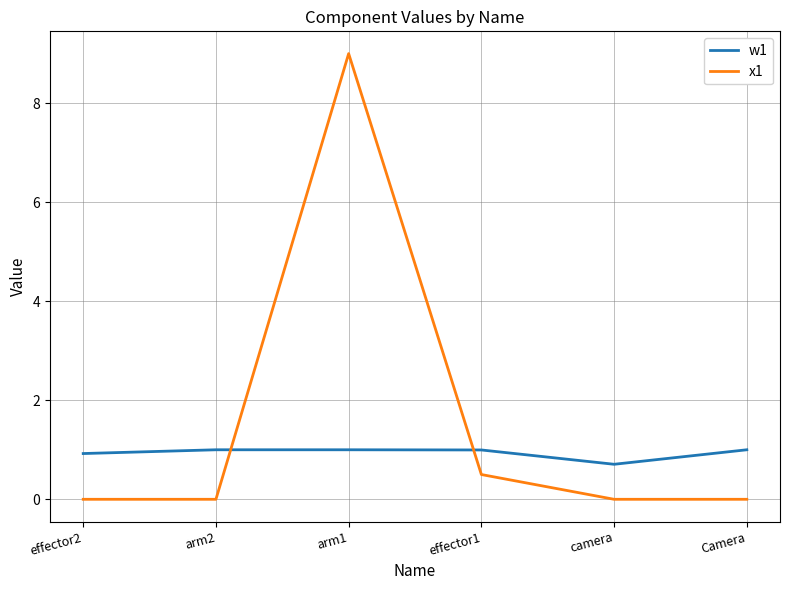

True or false: w1 has a value of 0.3 at effector2.

False